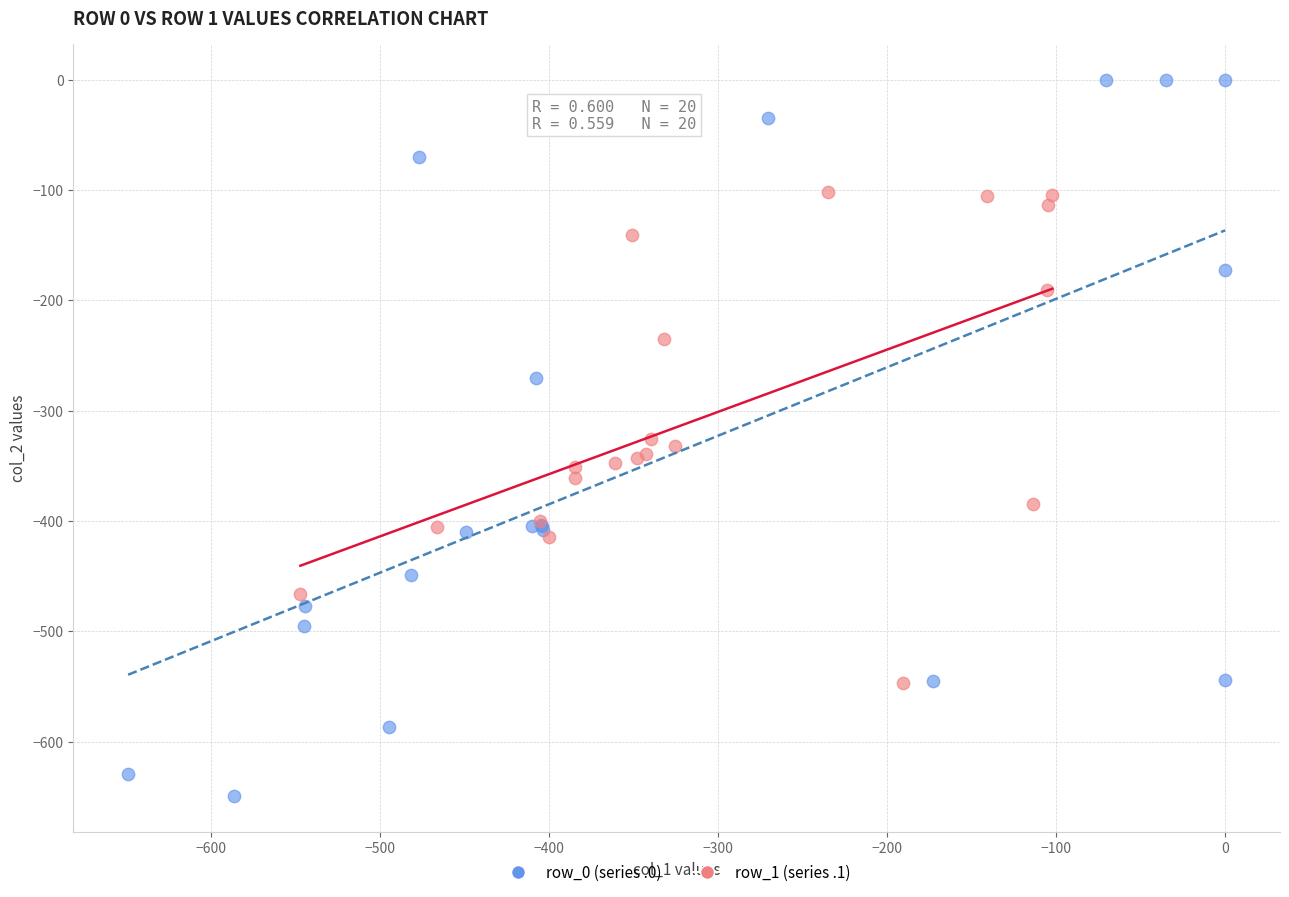

Which series contains the lowest Y value?

row_0 (series .0)